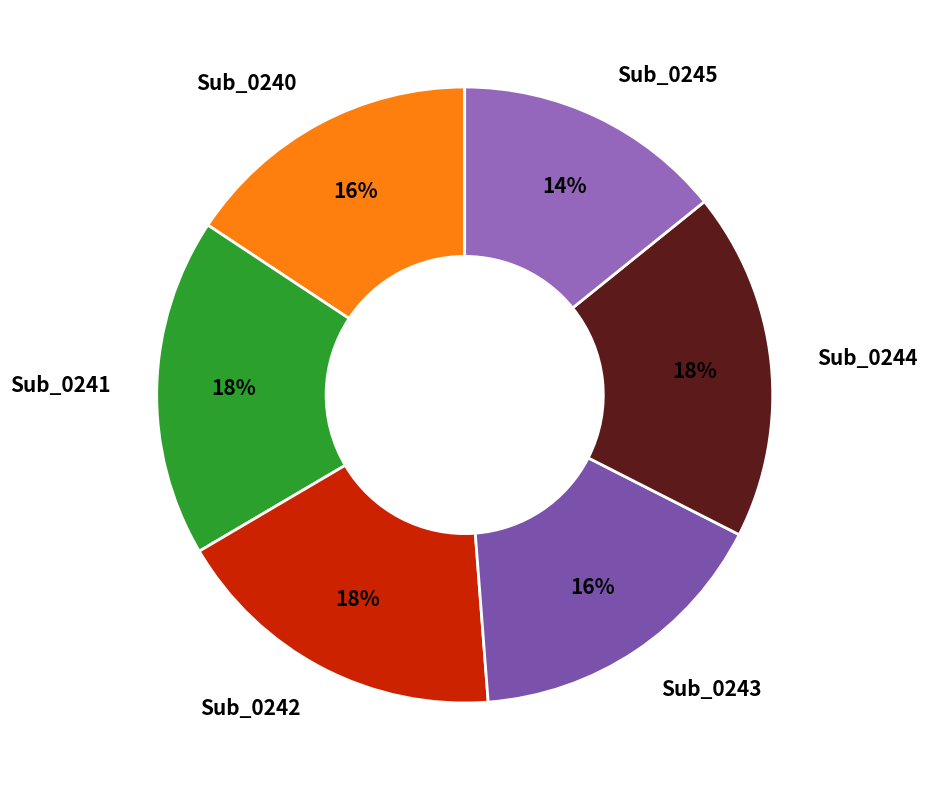

Which has a higher value, Sub_0241 or Sub_0240?

Sub_0241